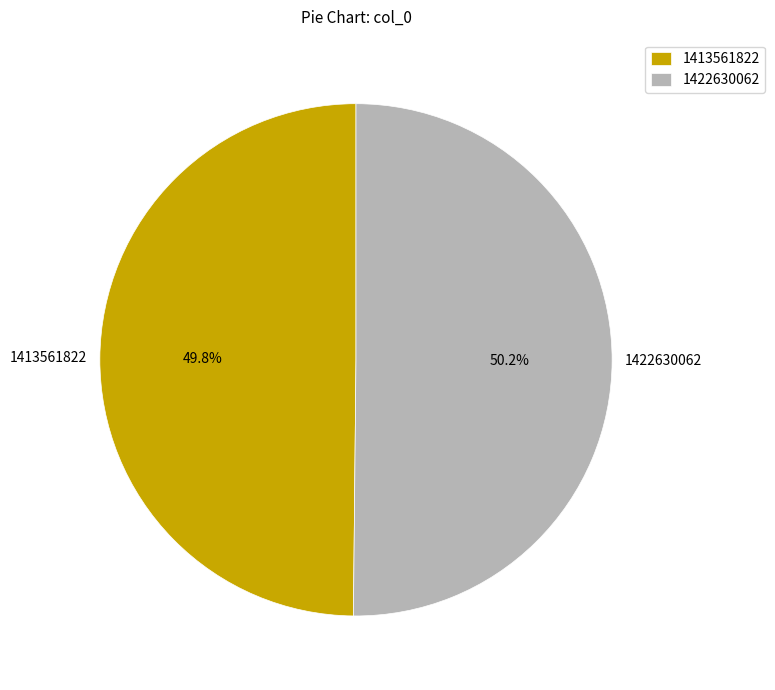

How many slices are in this pie chart?

2